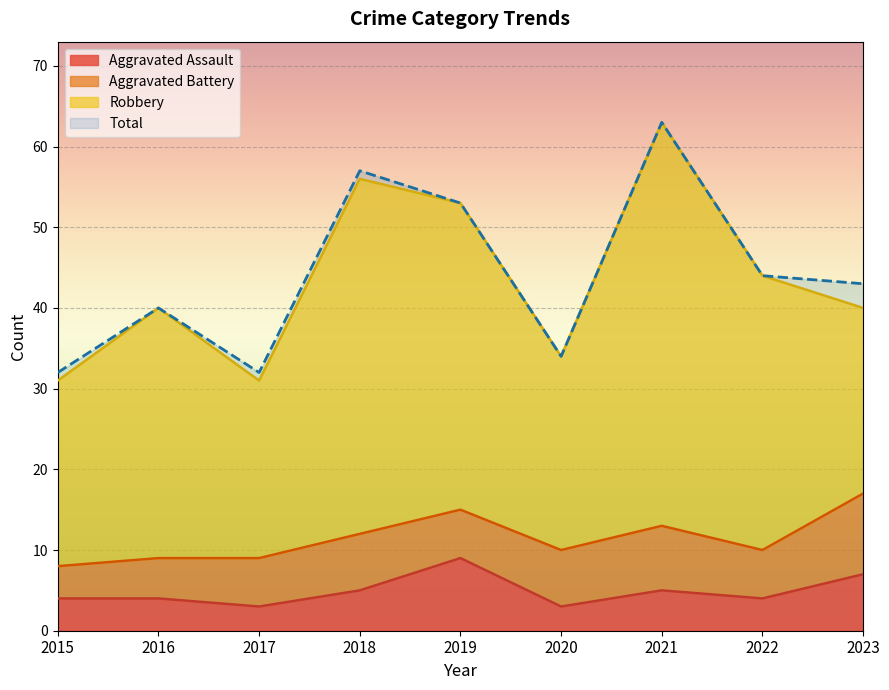

What is the difference between the maximum and minimum values in the Aggravated Assault series?

6